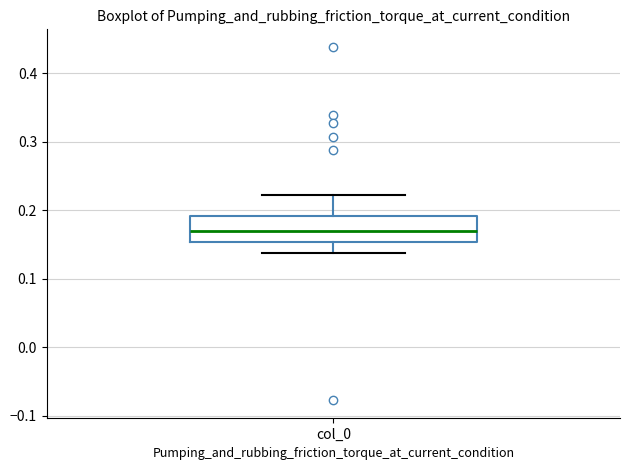

Where does the median line of the box for col_0 sit on the y-axis? The values are not printed on the chart, so give them approximately, as read against the axis.

0.17